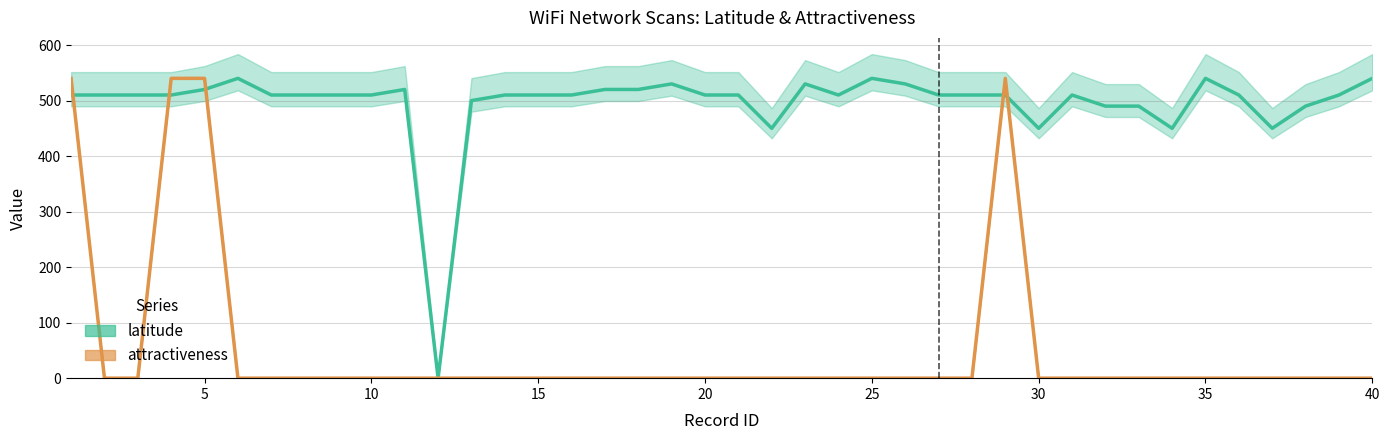

What is the difference between the highest and lowest values at 10?

510.0